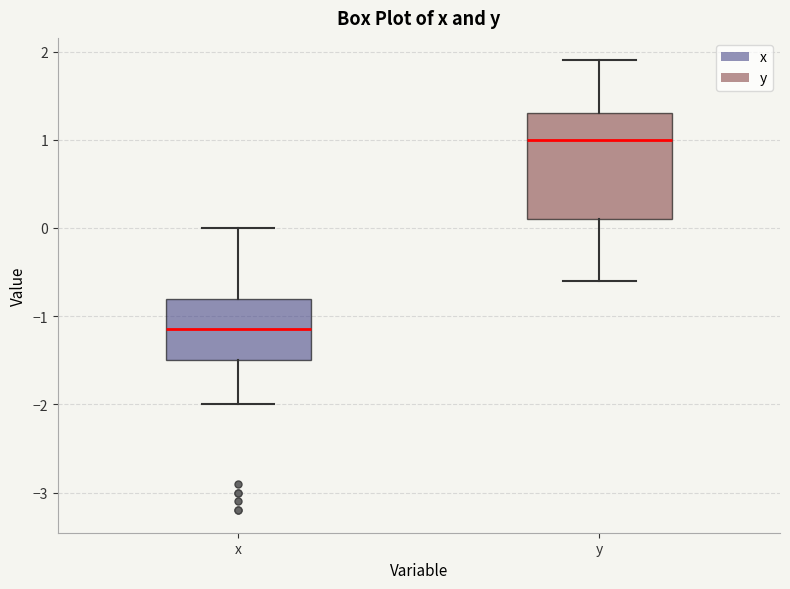

Which box has the lowest median line?

x